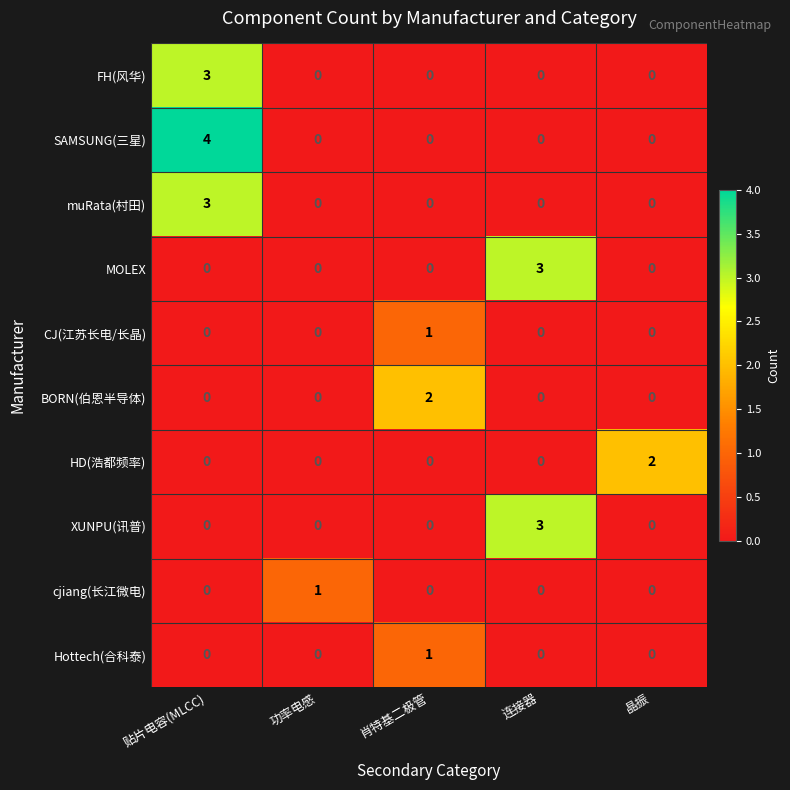

Between 贴片电容(MLCC) and 功率电感, which series saw the biggest shift?

SAMSUNG(三星)